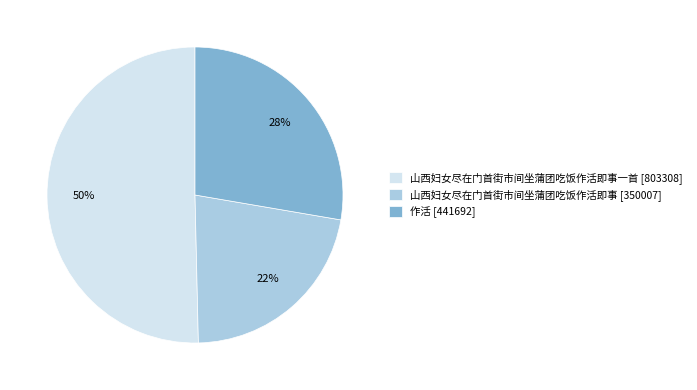

Between 作活 [441692] and 山西妇女尽在门首街市间坐蒲团吃饭作活即事 [350007], which is larger?

作活 [441692]